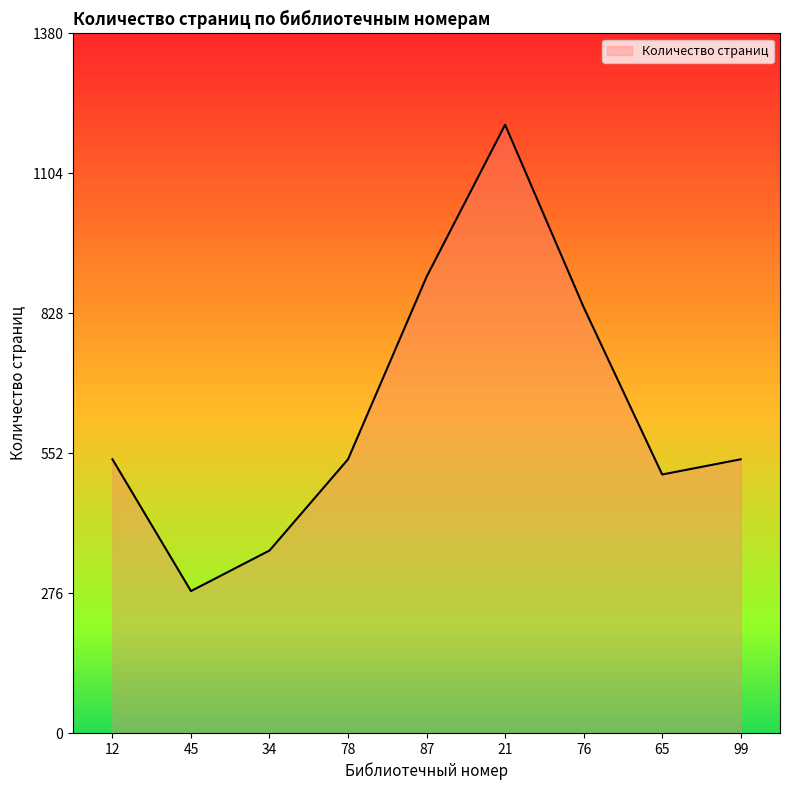

Reading left to right, list all the values displayed in this chart.

12=540	45=280	34=360	78=540	87=900	21=1200	76=840	65=510	99=540